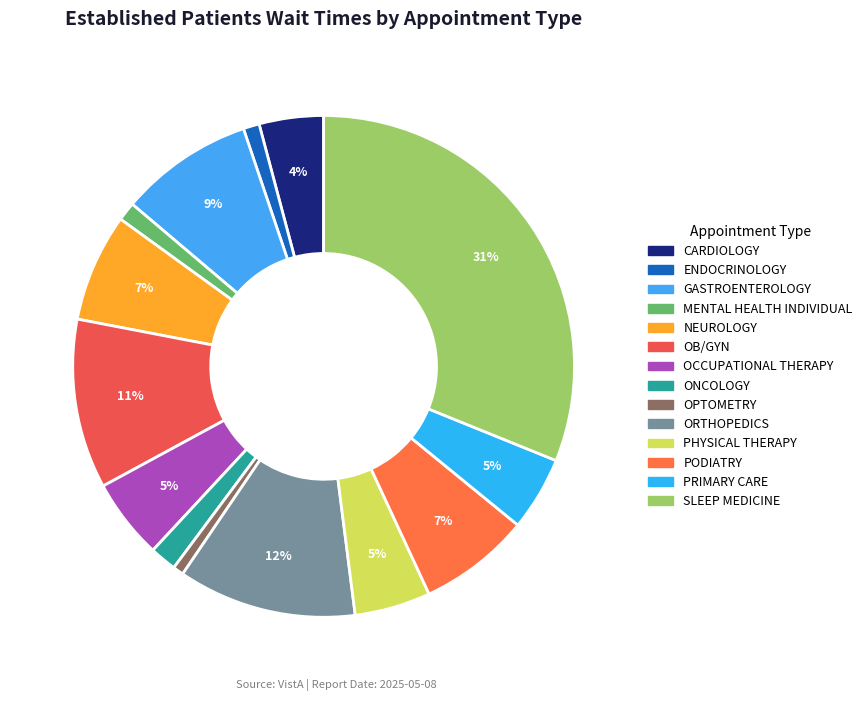

What percentage is the OCCUPATIONAL THERAPY slice, to the nearest percent?

5%